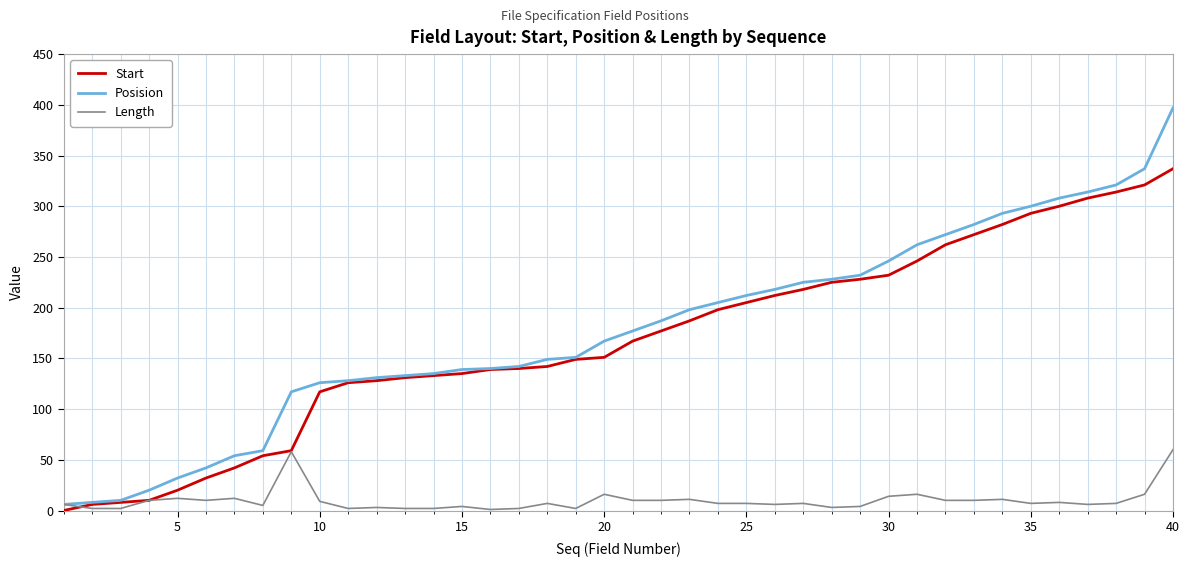

Does the chart have visible grid lines?

Yes